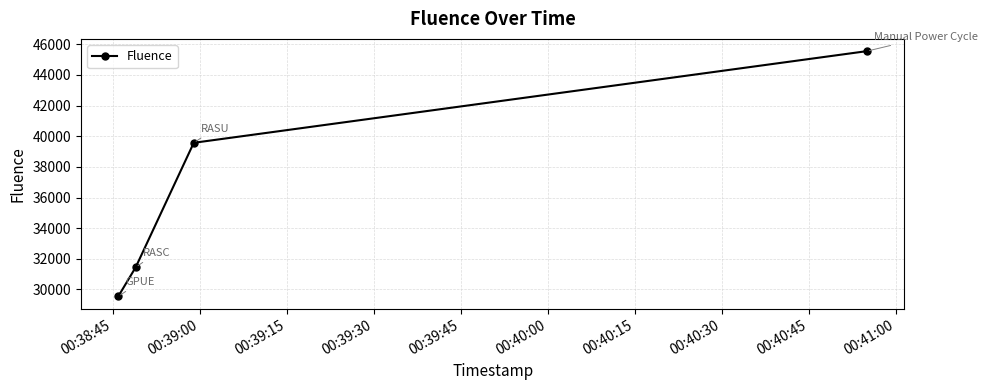

What is the difference between the maximum and minimum values?

15994